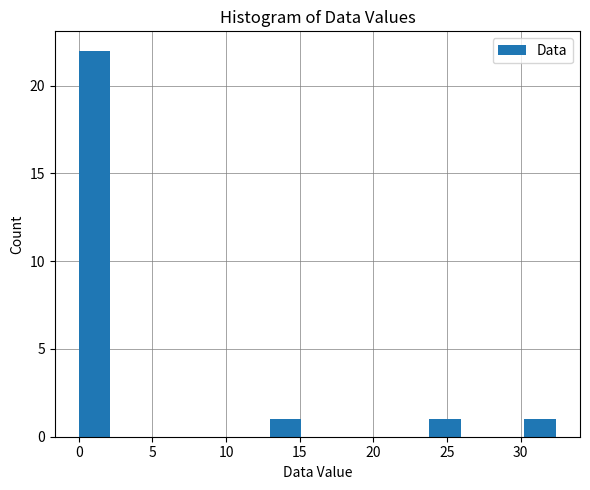

Reading left to right, list every bar in this chart as the range it spans on the x-axis followed by its height. Neither the bar edges nor the heights are printed on the chart, so give them approximately, as read against the axes.

0.0 to 2.0: 22
2.0 to 4.5: 0
4.5 to 6.5: 0
6.5 to 8.5: 0
8.5 to 11.0: 0
11.0 to 13.0: 0
13.0 to 15.0: 1
15.0 to 17.5: 0
17.5 to 19.5: 0
19.5 to 21.5: 0
21.5 to 24.0: 0
24.0 to 26.0: 1
26.0 to 28.0: 0
28.0 to 30.0: 0
30.0 to 32.5: 1